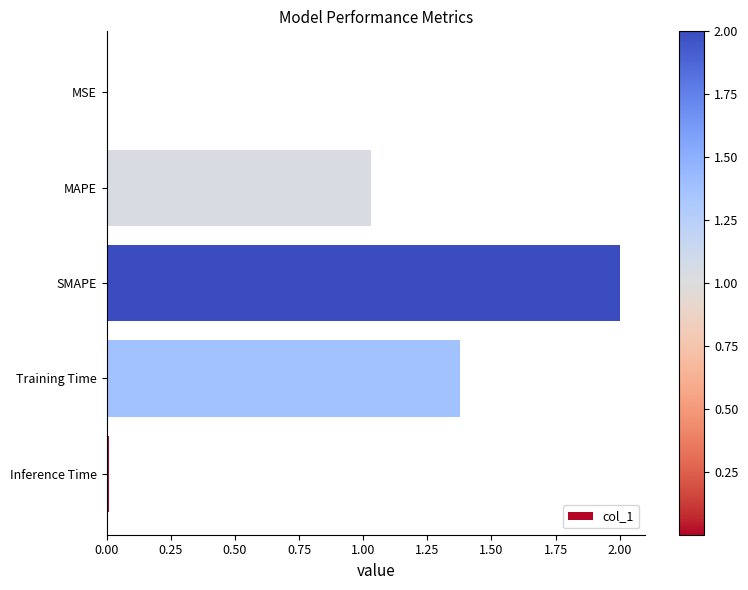

What is the sum of all values?

4.4